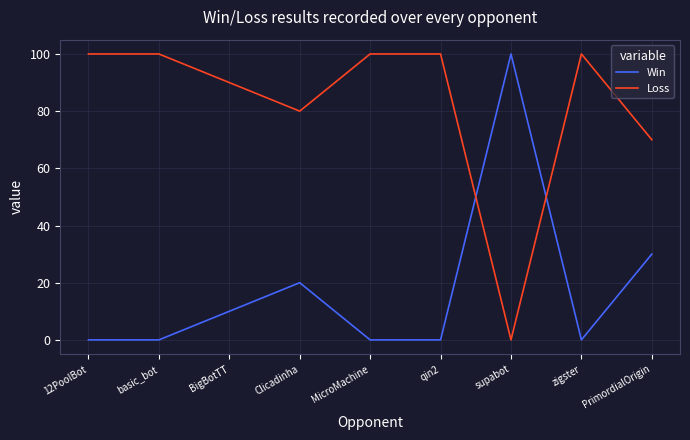

What is the sum of the Win values at PrimordialOrigin and supabot?

130